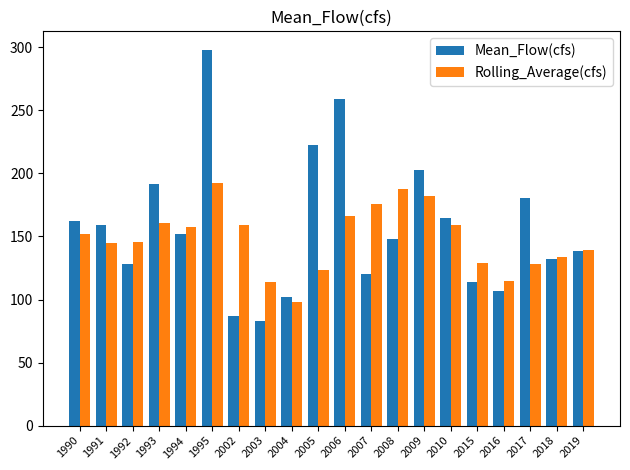

What is the sum of the Mean_Flow(cfs) values at 2004 and 1995?

400.0